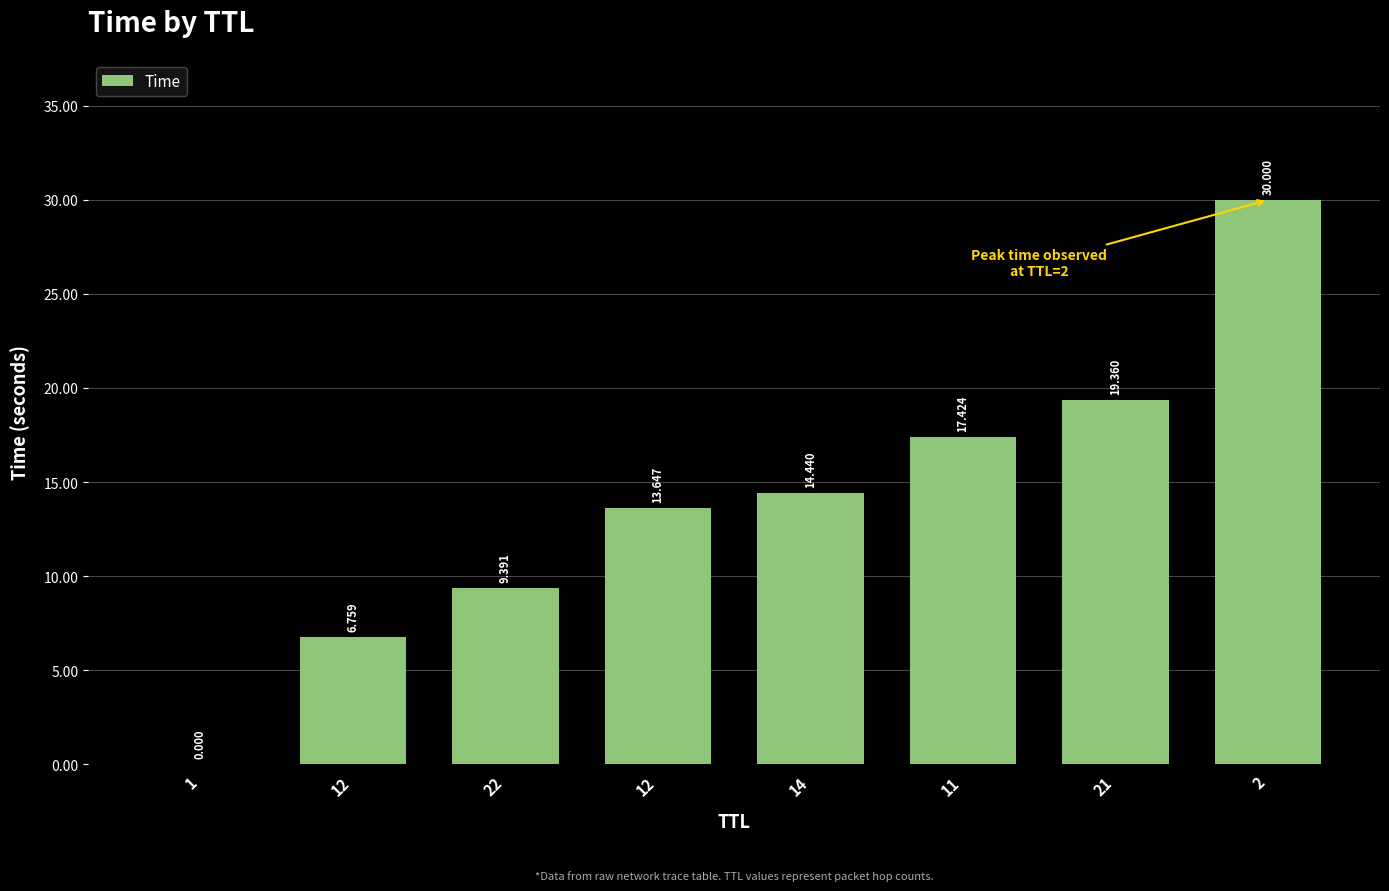

Count the number of data series in this chart.

1